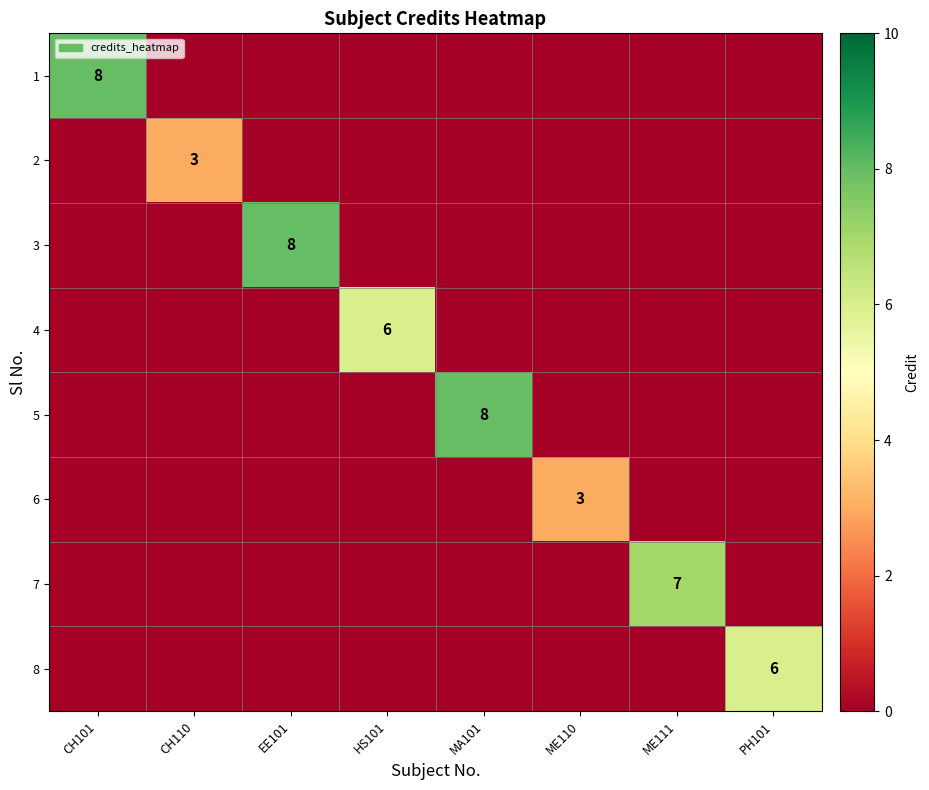

At how many categories does at least one series exceed 1?

8